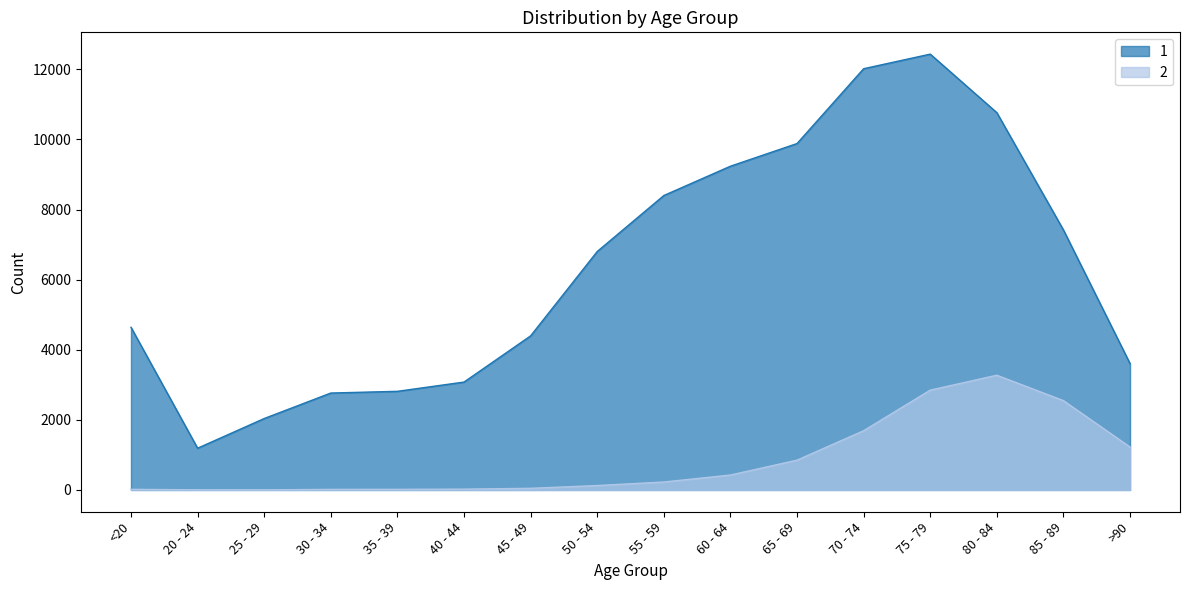

Reading left to right, list all the values displayed in this chart.

1: <20=4641	20 - 24=1191	25 - 29=2038	30 - 34=2765	35 - 39=2814	40 - 44=3078	45 - 49=4396	50 - 54=6803	55 - 59=8400	60 - 64=9236	65 - 69=9883	70 - 74=12018	75 - 79=12434	80 - 84=10764	85 - 89=7417	>90=3604
2: <20=18	20 - 24=4	25 - 29=3	30 - 34=17	35 - 39=18	40 - 44=24	45 - 49=47	50 - 54=126	55 - 59=227	60 - 64=426	65 - 69=850	70 - 74=1690	75 - 79=2848	80 - 84=3273	85 - 89=2548	>90=1224